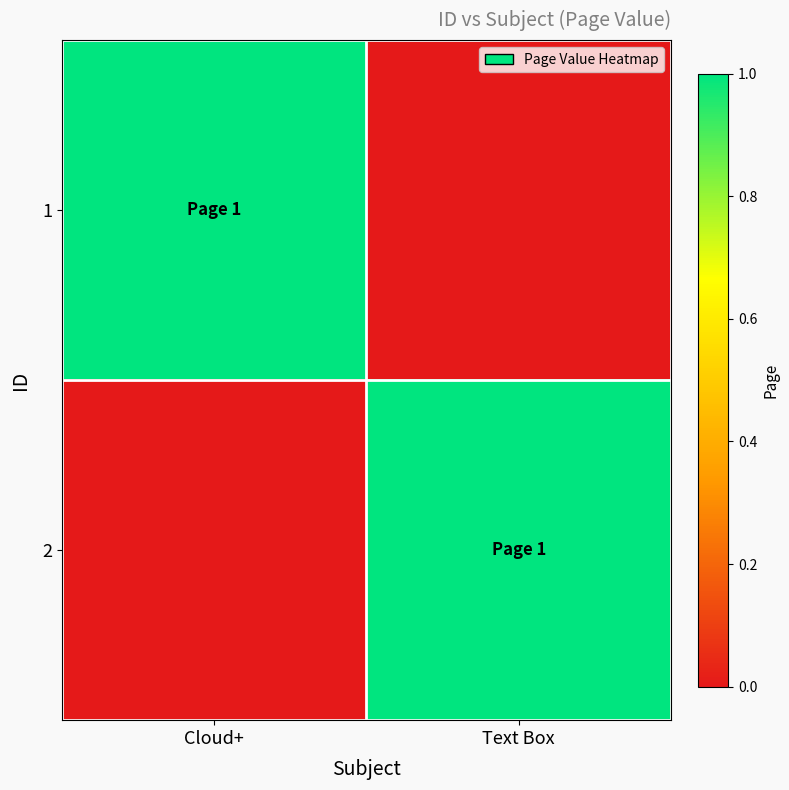

At which category is the sum across all series the highest?

Cloud+